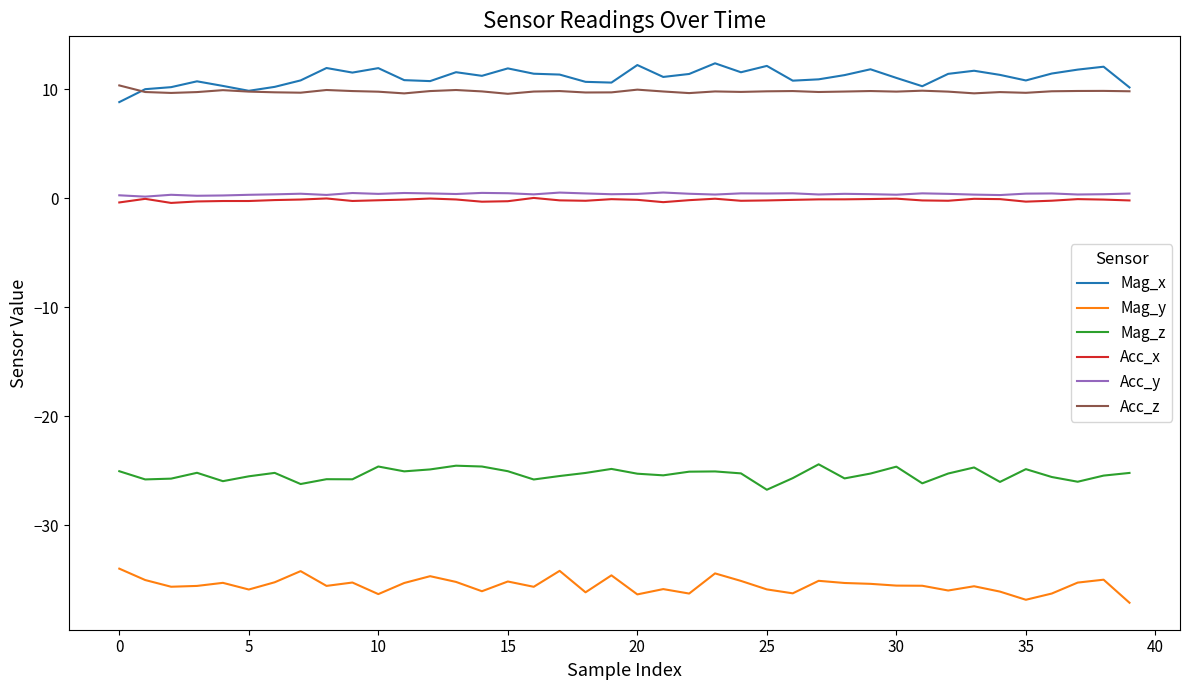

True or false: Acc_x has more than 0 interior local peaks.

True